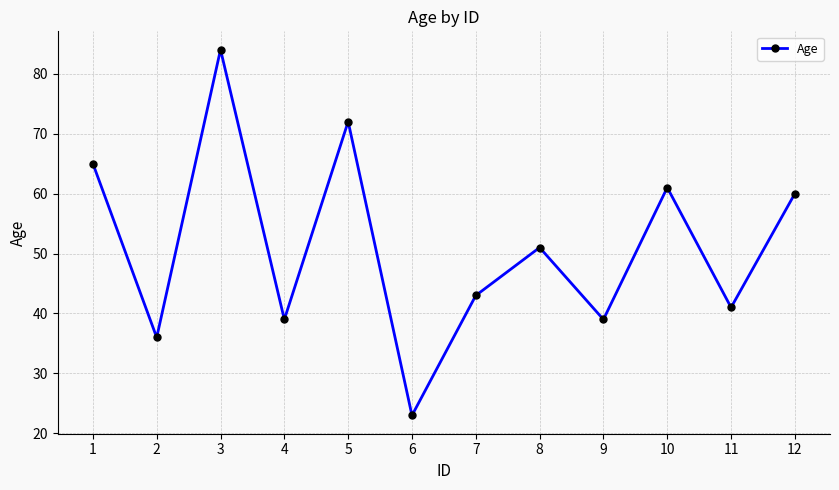

What is the average value?

51